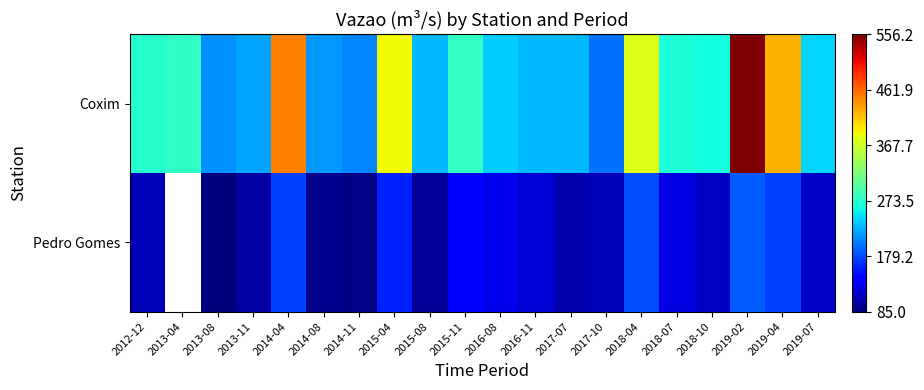

Which series changed the most between 2013-04 and 2017-07?

Coxim